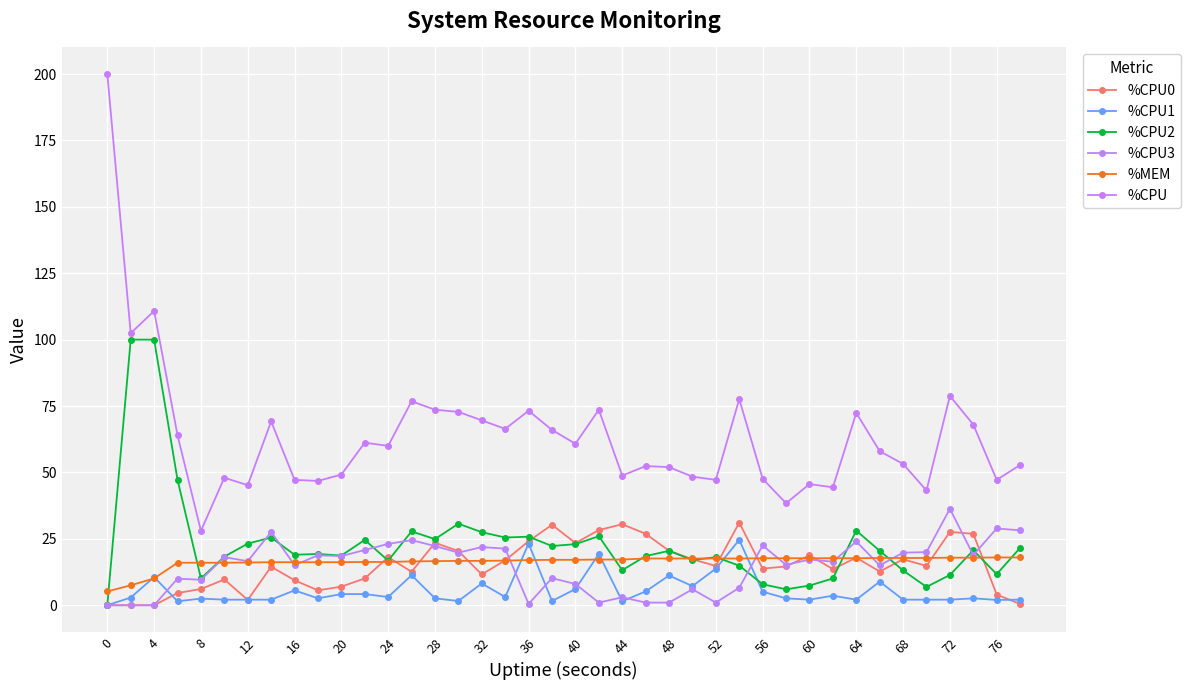

Rank the series by their maximum value, from lowest to highest.

%MEM, %CPU1, %CPU0, %CPU3, %CPU2, %CPU